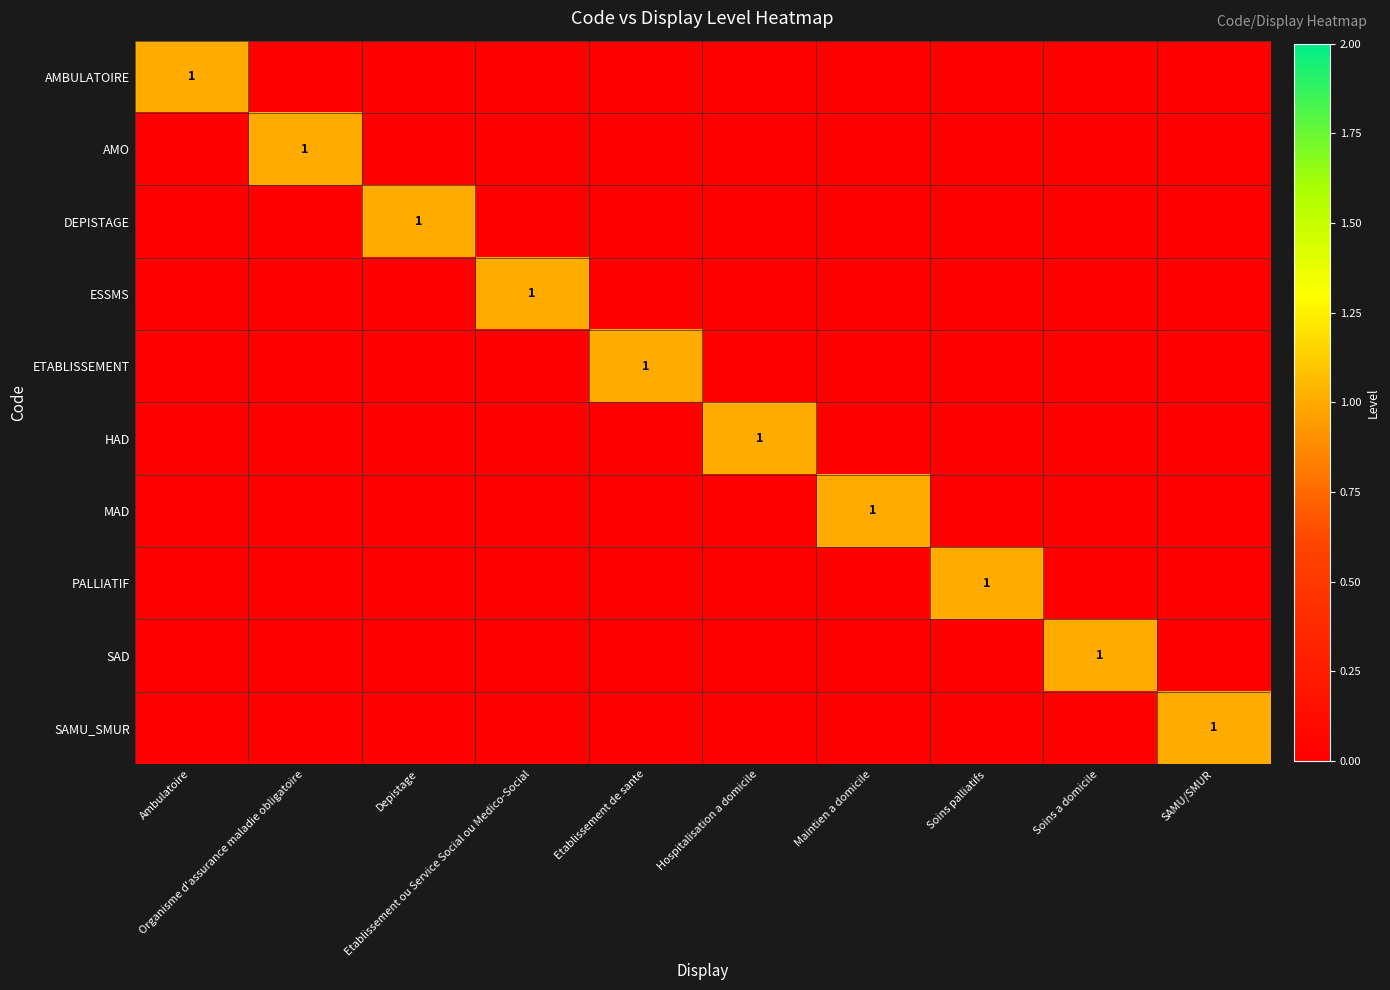

Which series has the largest total across all categories?

AMBULATOIRE